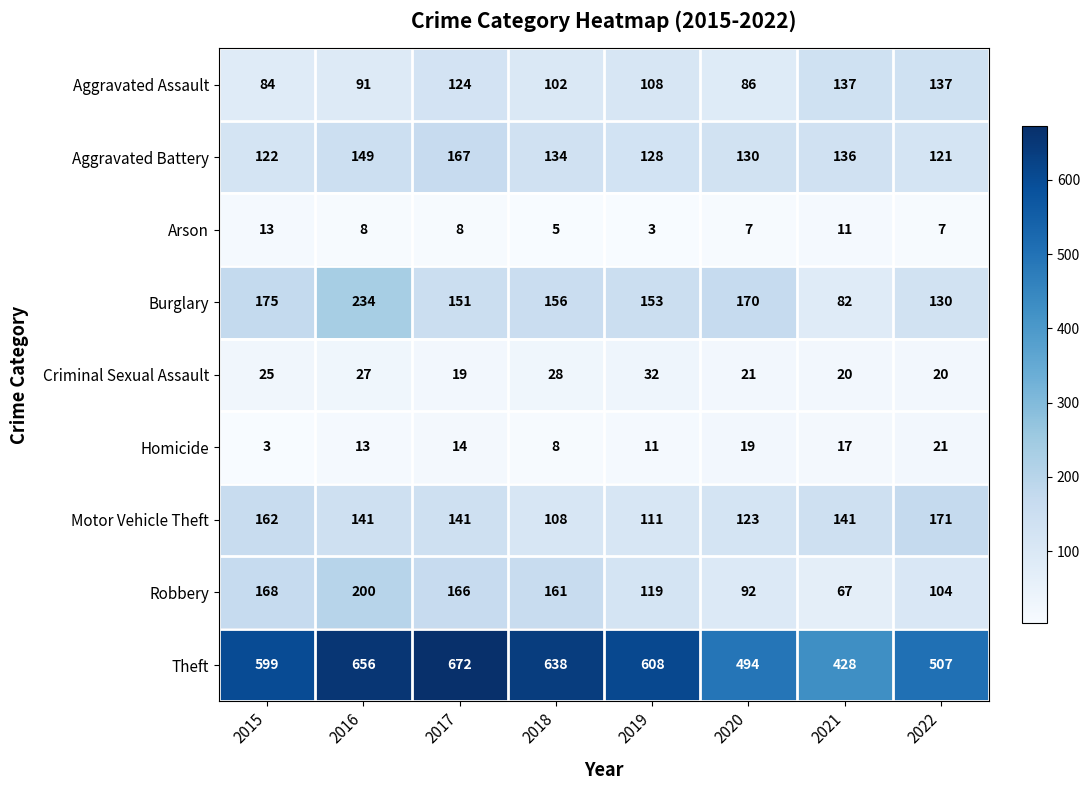

True or false: Theft has a value of 638 at 2018.

True